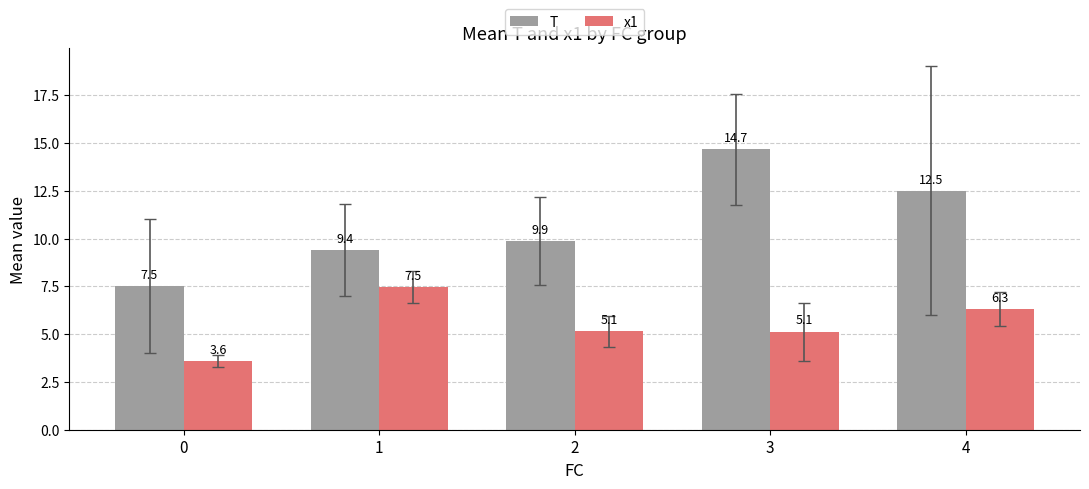

What is the difference between the highest and lowest values at 1?

1.9